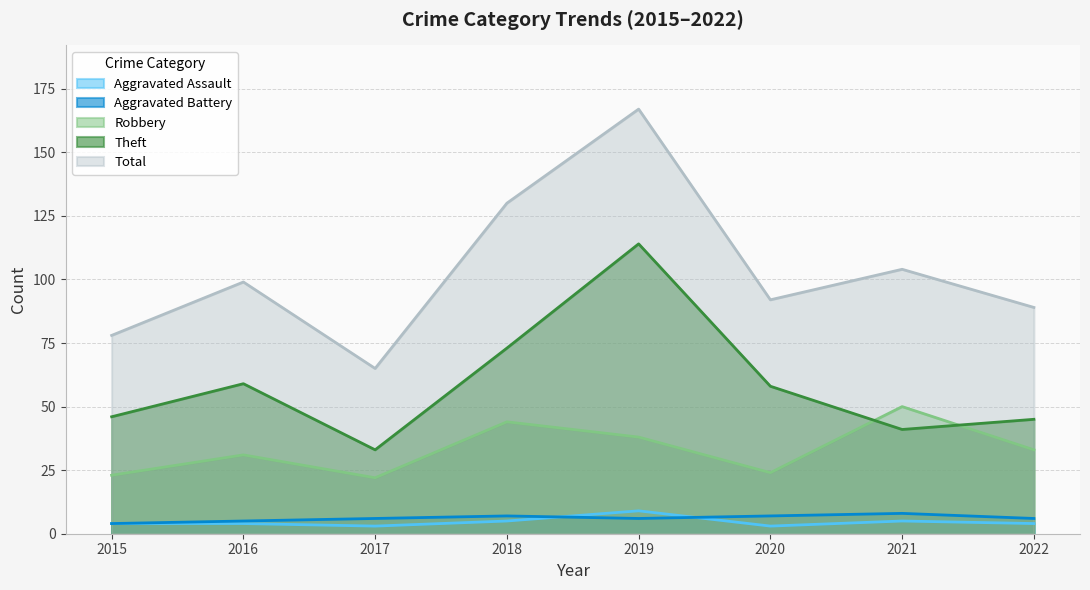

Where does the Aggravated Assault series first go above 4?

2018